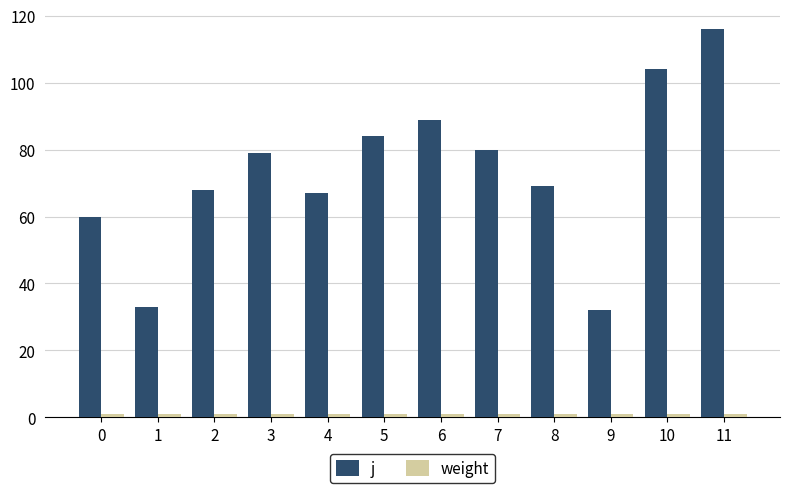

Which category has the highest value in the j series?

11